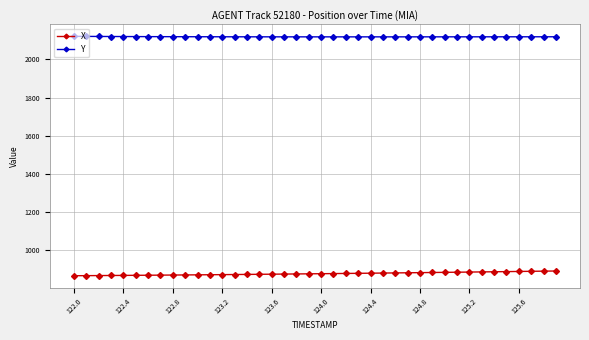

What is the average value of the Y series?

2118.0